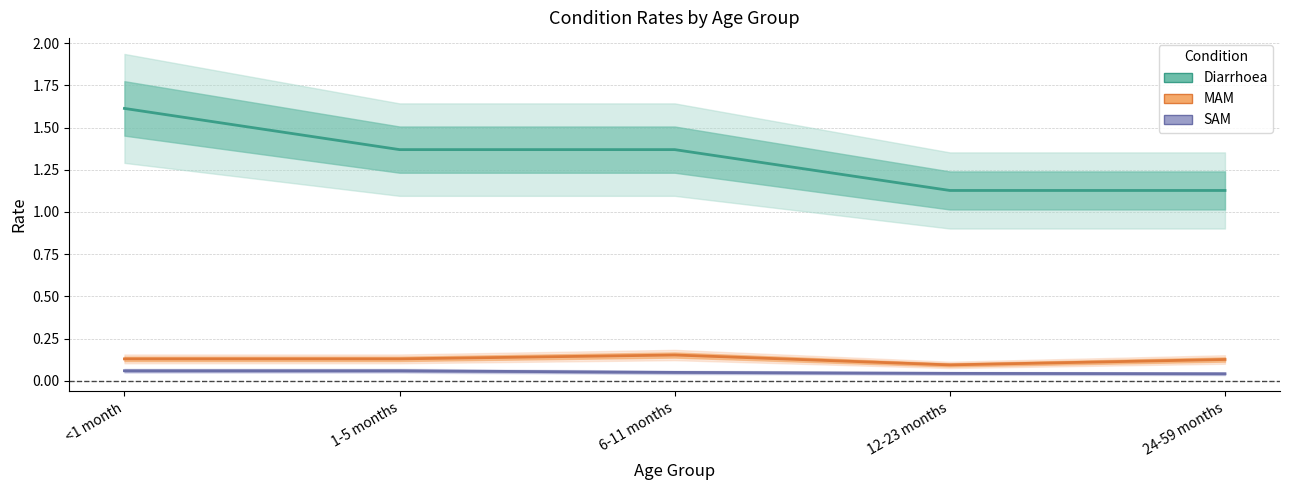

What is the minimum value for MAM?

0.1